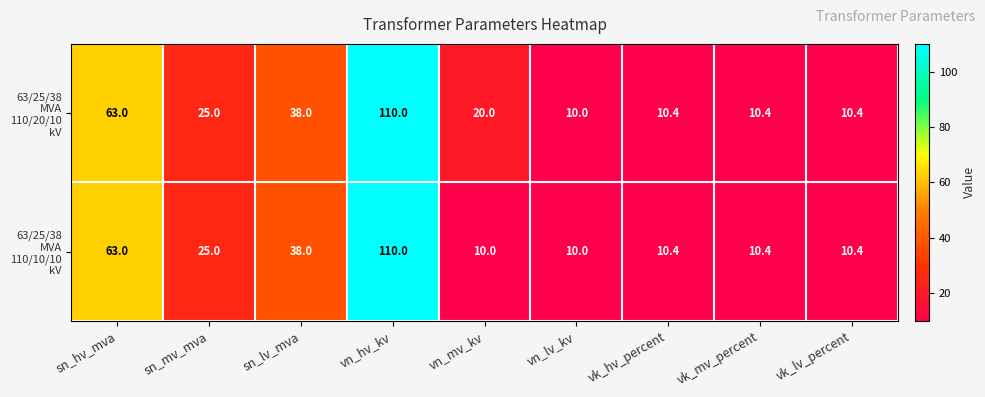

At which category is the sum across all series the highest?

vn_hv_kv